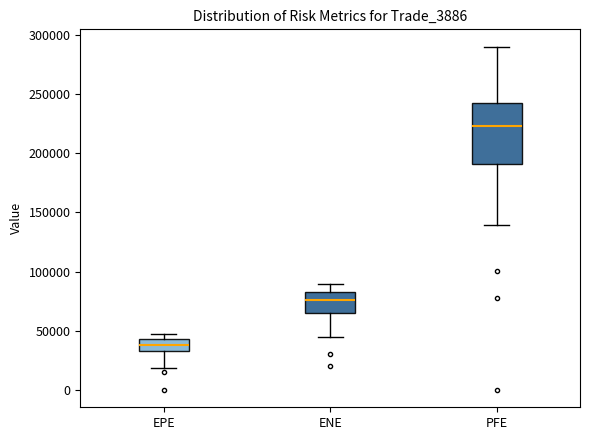

Where does the lower whisker of the box for ENE end on the y-axis? The values are not printed on the chart, so give them approximately, as read against the axis.

45000